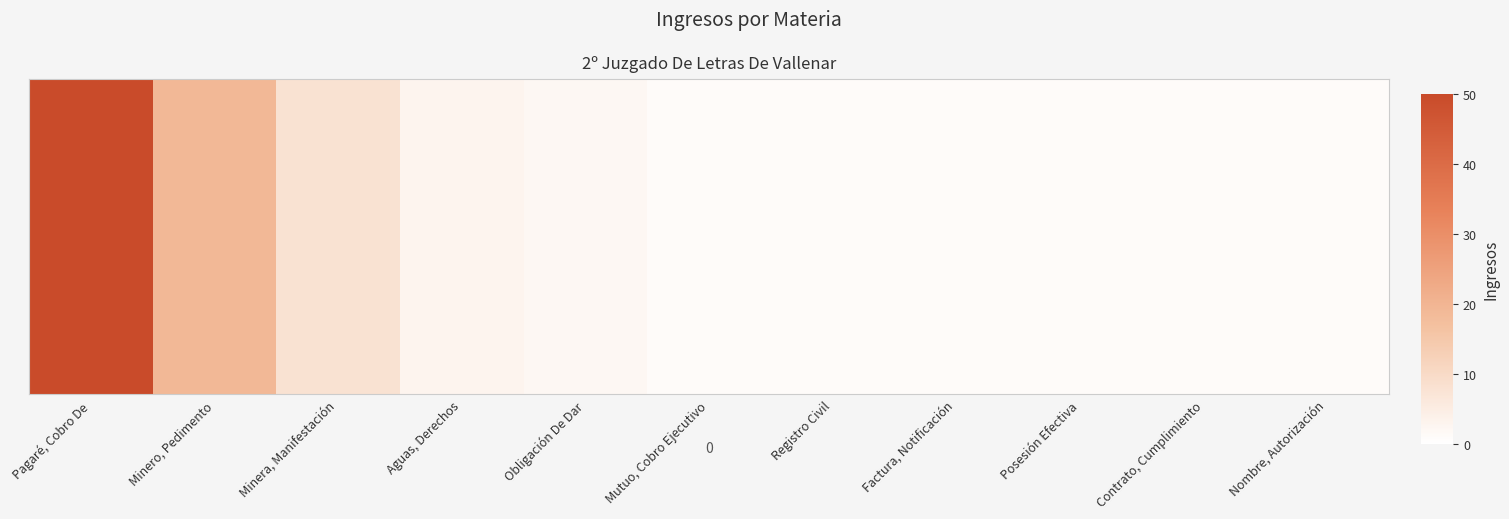

Rank the categories by value from lowest to highest.

Mutuo, Cobro Ejecutivo, Registro Civil, Factura, Notificación, Posesión Efectiva, Contrato, Cumplimiento, Nombre, Autorización, Obligación De Dar, Aguas, Derechos, Minera, Manifestación, Minero, Pedimento, Pagaré, Cobro De